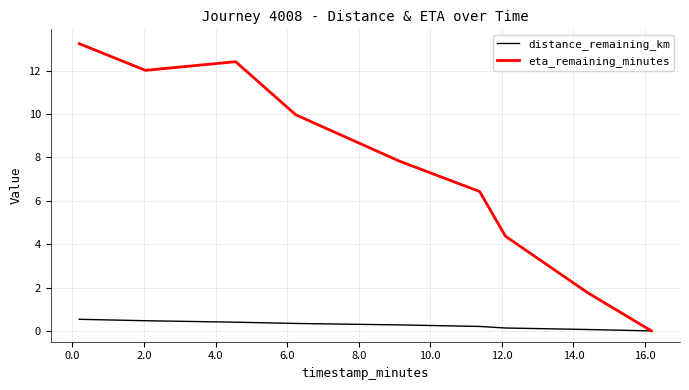

Which series has the largest total across all categories?

eta_remaining_minutes